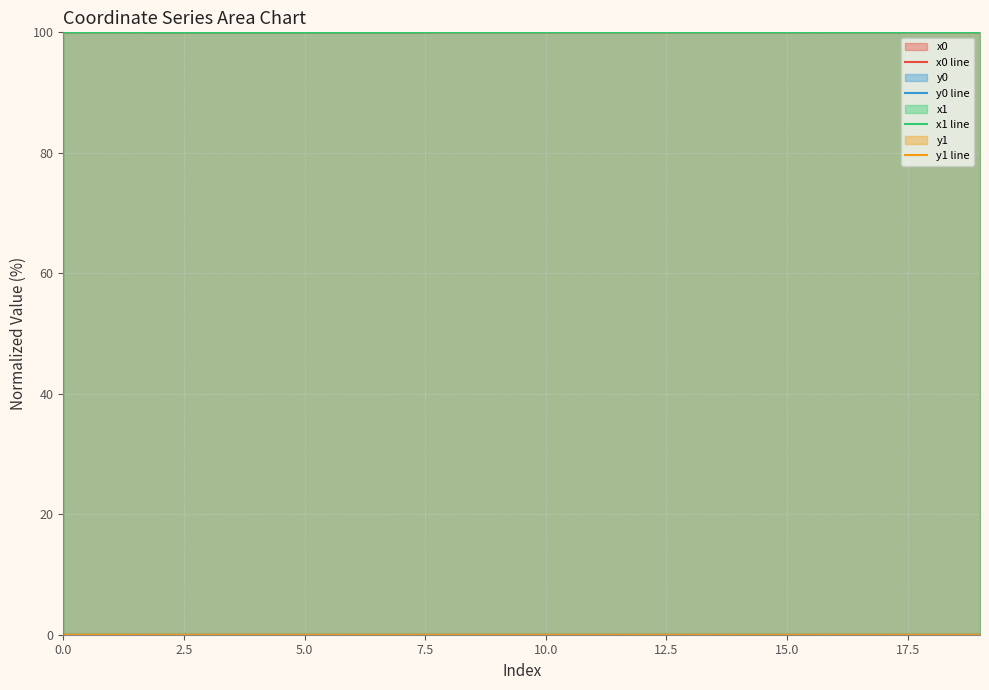

After their last crossing, which series has the higher values: y0 line or y1 line?

y0 line